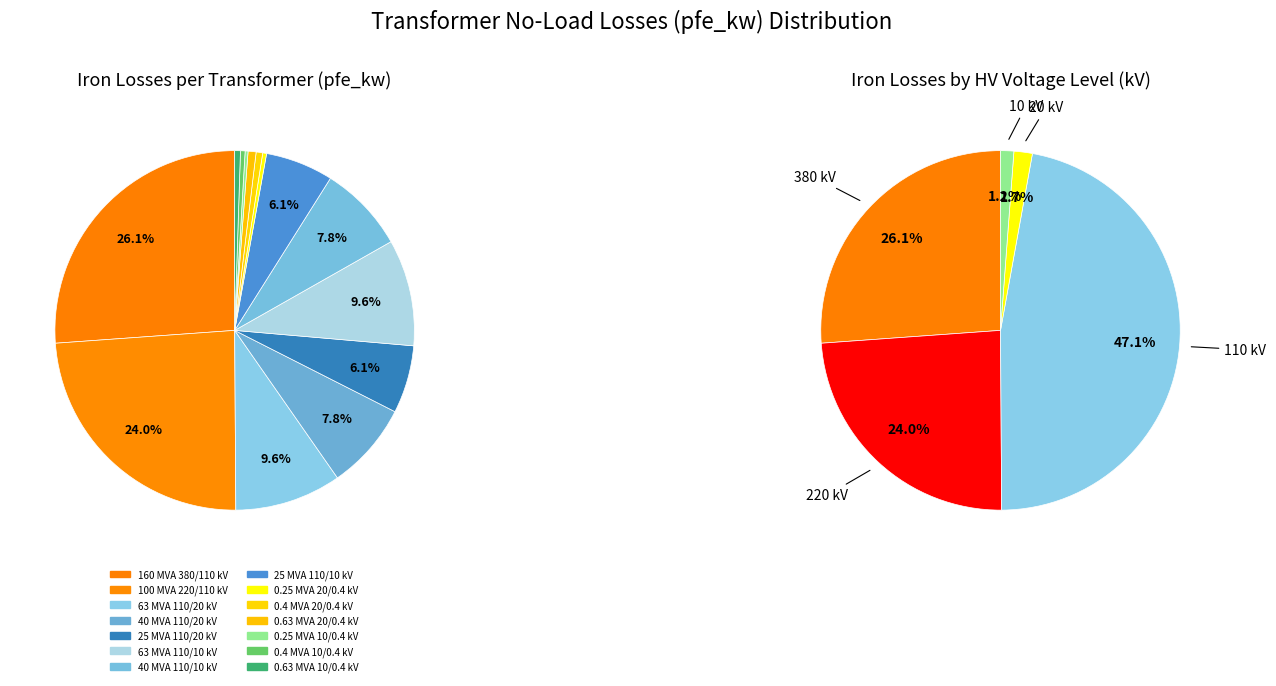

The 20 slice represents 7% of the pie. True or false?

False